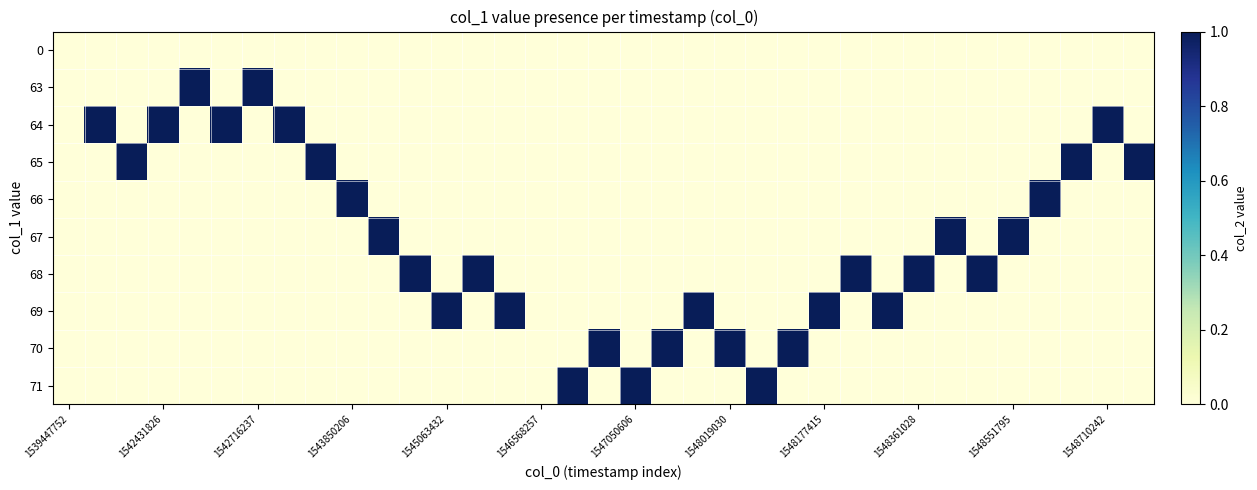

Reading right to left, extract all data points from this chart.

0: 0	0	0	0	0	0	0	0	0	0	0	0	0	0	0	0	0	0	0	0	0	0	0	0	0	0	0	0	0	0	0	0	0	0	0
63: 0	0	0	0	0	0	0	0	0	0	0	0	0	0	0	0	0	0	0	0	0	0	0	0	0	0	0	0	1	0	1	0	0	0	0
64: 0	1	0	0	0	0	0	0	0	0	0	0	0	0	0	0	0	0	0	0	0	0	0	0	0	0	0	1	0	1	0	1	0	1	0
65: 1	0	1	0	0	0	0	0	0	0	0	0	0	0	0	0	0	0	0	0	0	0	0	0	0	0	1	0	0	0	0	0	1	0	0
66: 0	0	0	1	0	0	0	0	0	0	0	0	0	0	0	0	0	0	0	0	0	0	0	0	0	1	0	0	0	0	0	0	0	0	0
67: 0	0	0	0	1	0	1	0	0	0	0	0	0	0	0	0	0	0	0	0	0	0	0	0	1	0	0	0	0	0	0	0	0	0	0
68: 0	0	0	0	0	1	0	1	0	1	0	0	0	0	0	0	0	0	0	0	0	1	0	1	0	0	0	0	0	0	0	0	0	0	0
69: 0	0	0	0	0	0	0	0	1	0	1	0	0	0	1	0	0	0	0	0	1	0	1	0	0	0	0	0	0	0	0	0	0	0	0
70: 0	0	0	0	0	0	0	0	0	0	0	1	0	1	0	1	0	1	0	0	0	0	0	0	0	0	0	0	0	0	0	0	0	0	0
71: 0	0	0	0	0	0	0	0	0	0	0	0	1	0	0	0	1	0	1	0	0	0	0	0	0	0	0	0	0	0	0	0	0	0	0